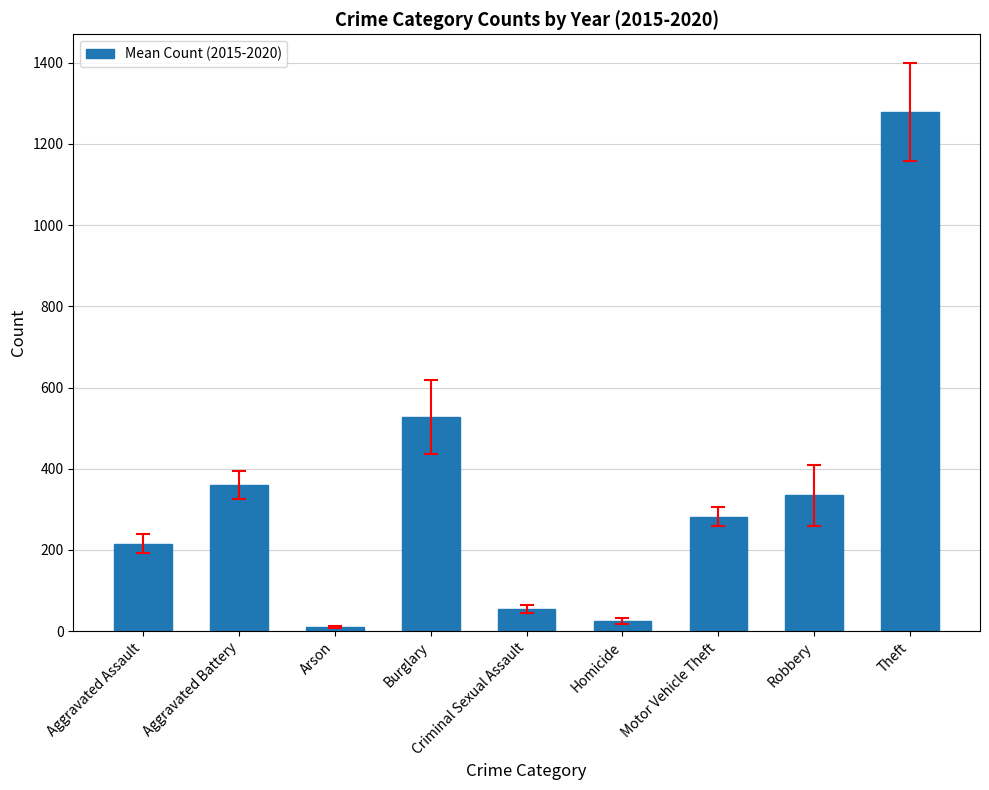

Reading right to left, what are all the values shown in this chart?

1278.7	334.3	282.0	25.8	54.0	528.0	9.8	360.0	215.3